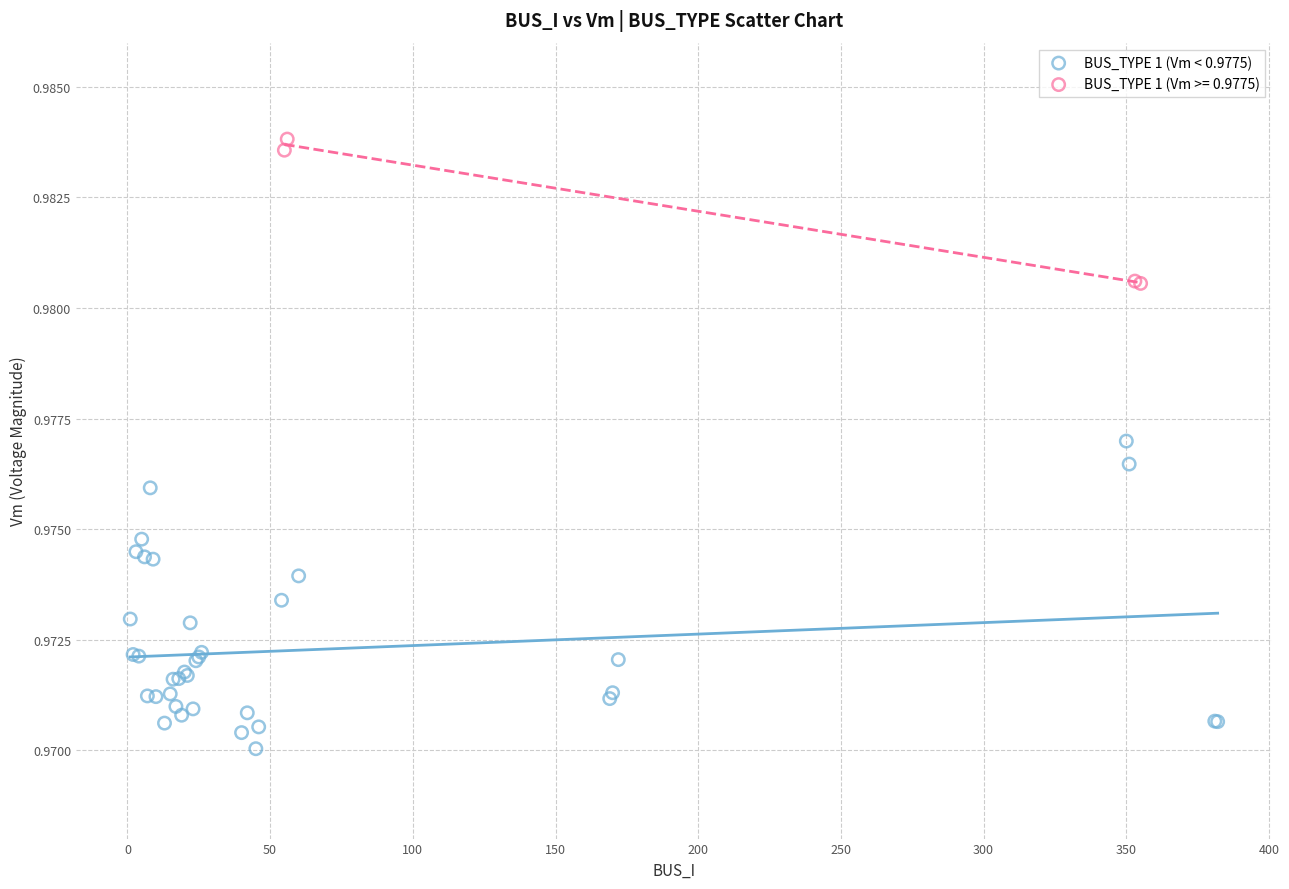

Which series has the widest spread of Y values?

BUS_TYPE 1 (Vm < 0.9775)